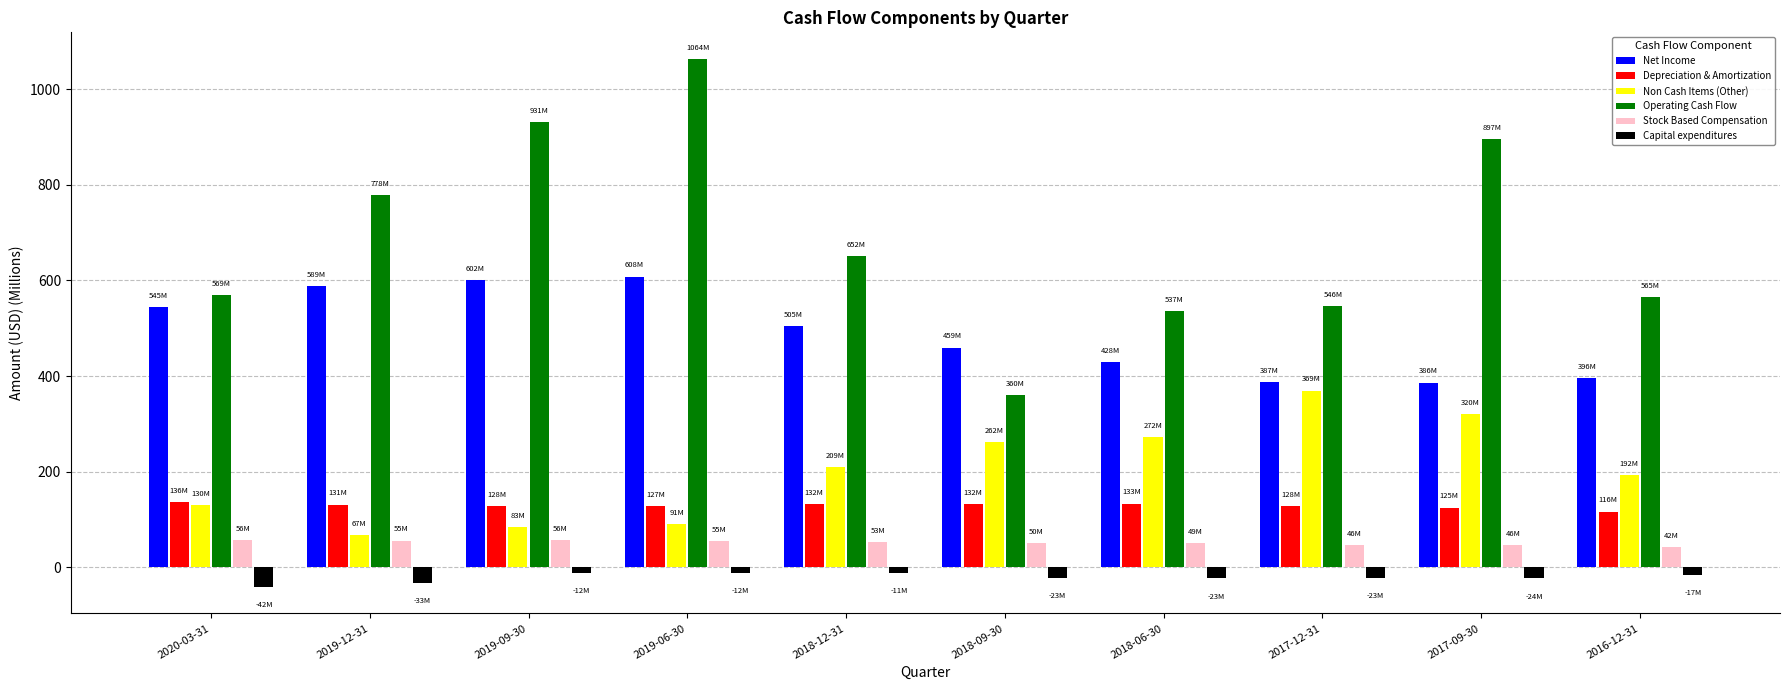

Are the bars grouped side by side (vs. stacked)?

Yes